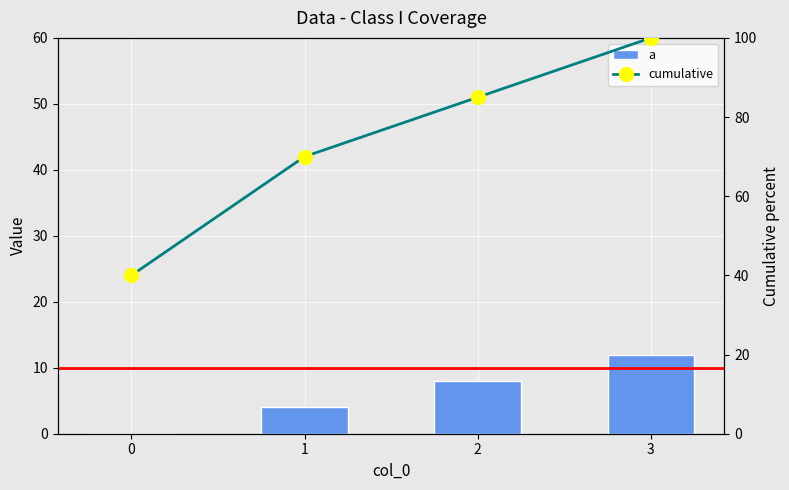

At which label is cumulative closest to 70?

1